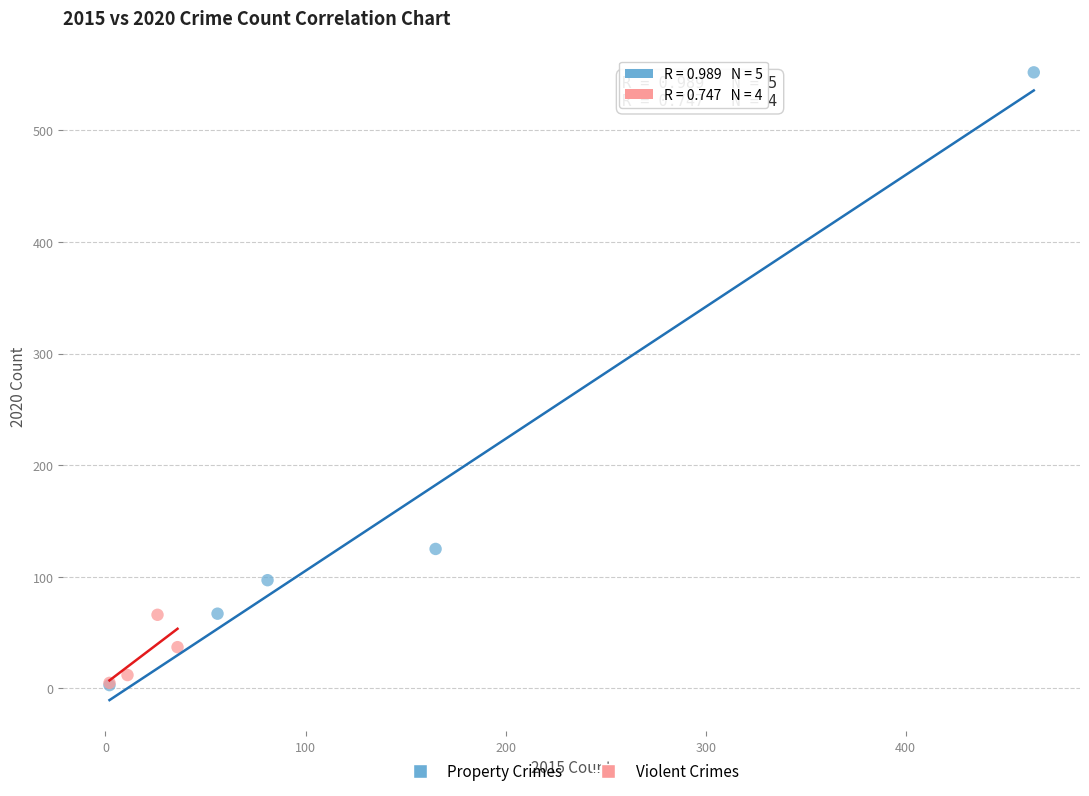

Which series has the widest spread of Y values?

Property Crimes